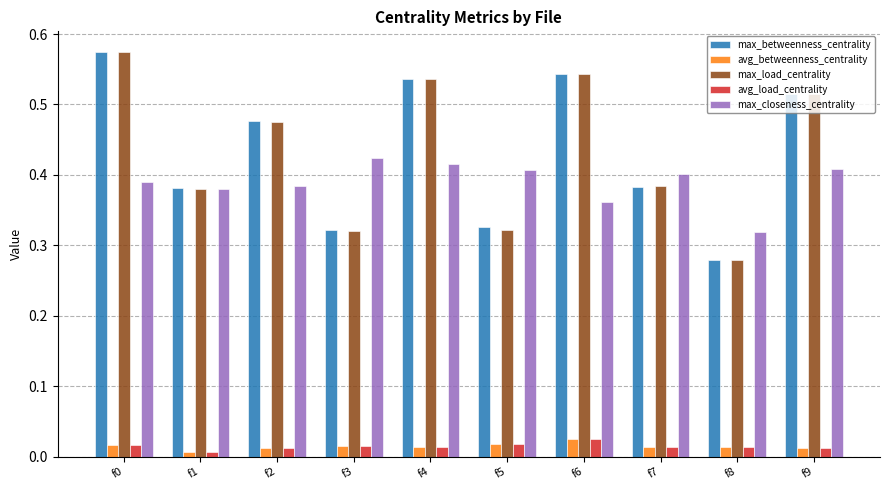

Does the chart contain stacked bars?

No